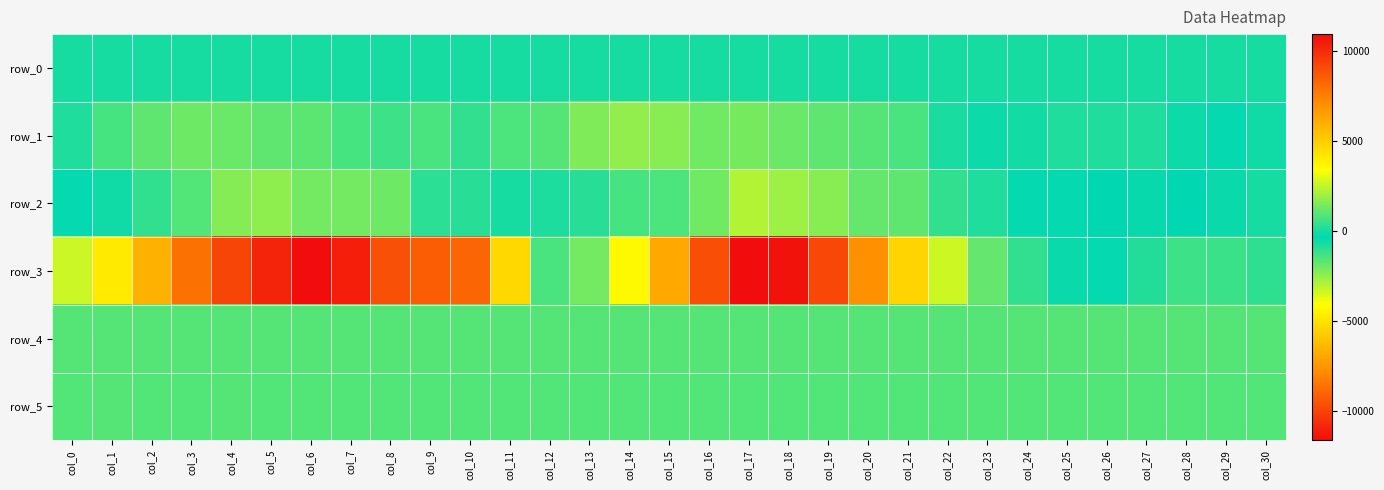

What is the minimum value shown in the chart?

-11634.0